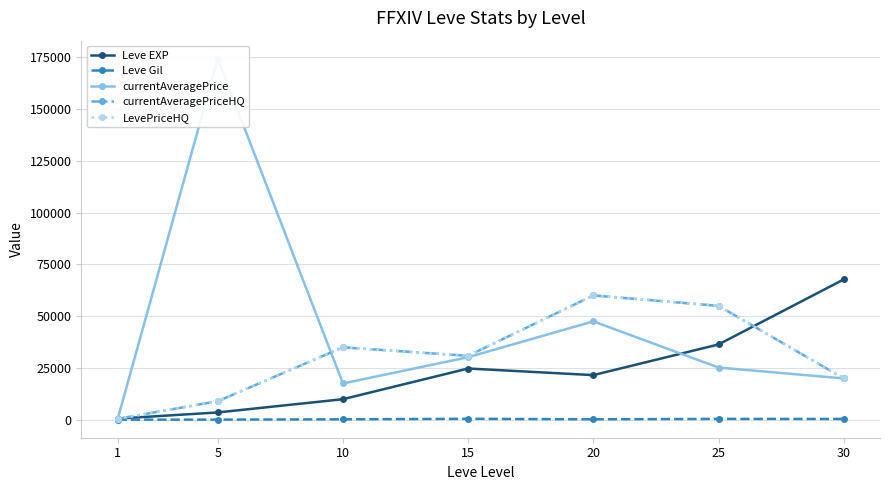

True or false: currentAveragePrice has more than 1 points higher than both neighbors.

True